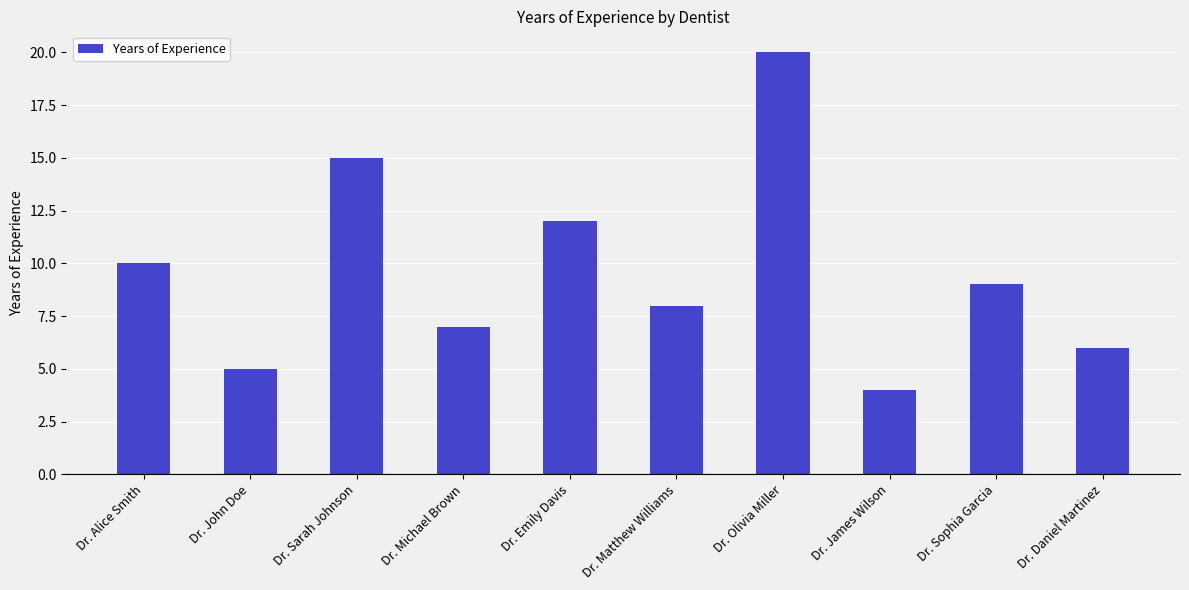

What is the label of the 10th bar from the right?

Dr. Alice Smith